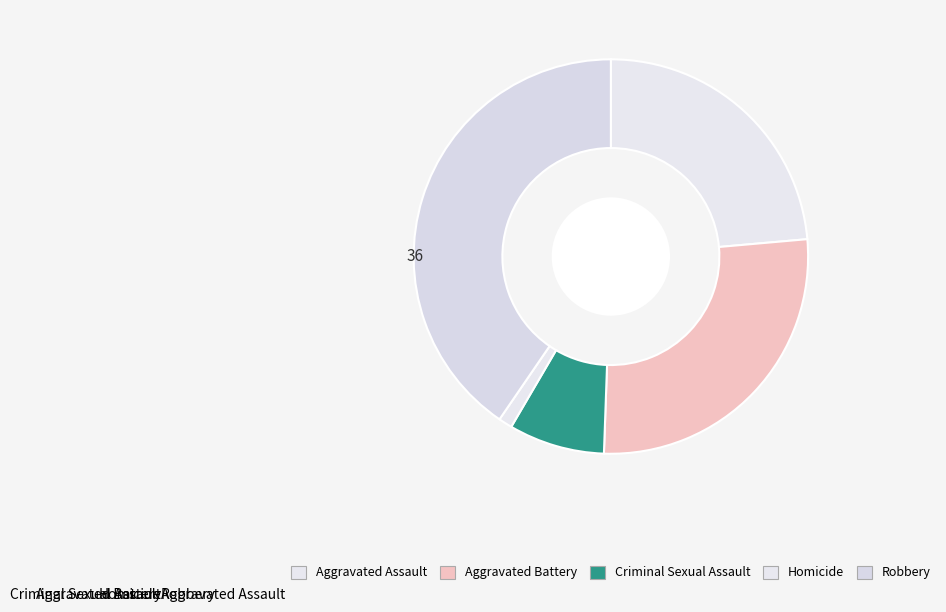

Rank the categories by value from highest to lowest.

Robbery, Aggravated Battery, Aggravated Assault, Criminal Sexual Assault, Homicide